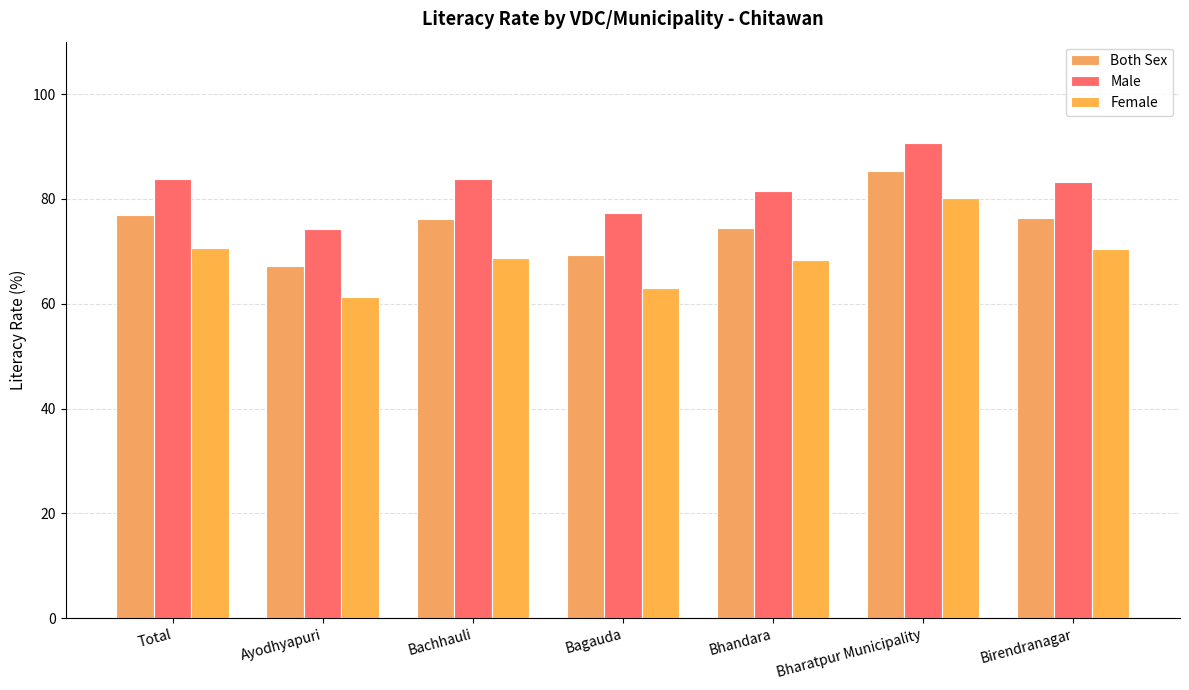

True or false: Male has a value of 90.6 at Bharatpur Municipality.

True